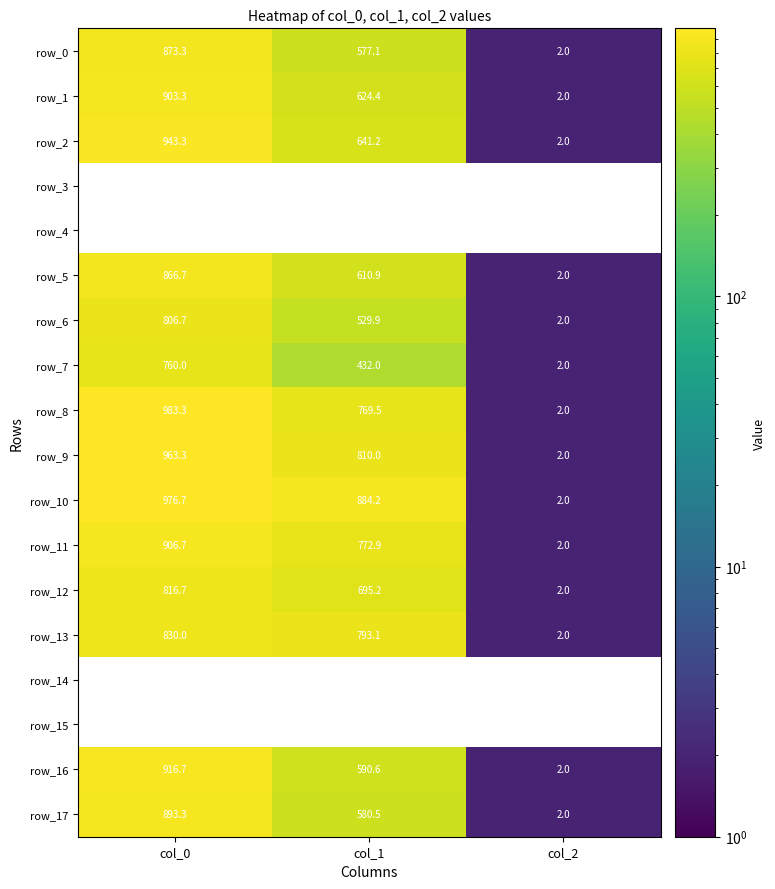

Between col_1 and col_2, which series saw the biggest shift?

row_10